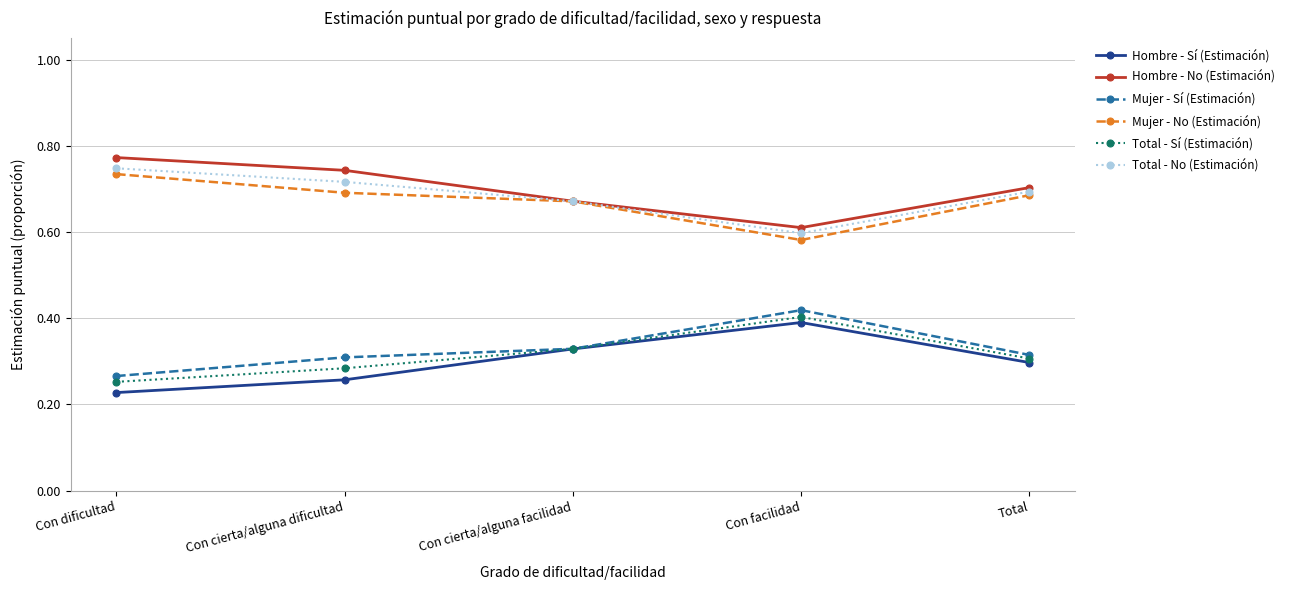

True or false: Total - Sí (Estimación) and Total - No (Estimación) cross at least once.

False